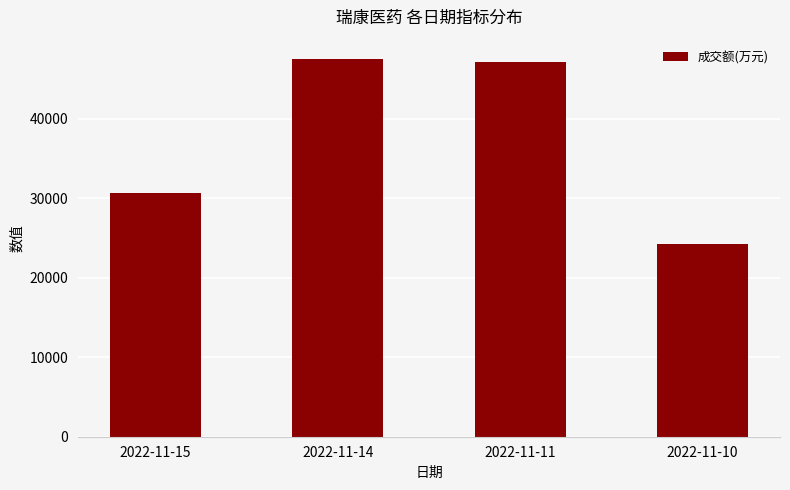

How many values are below 47132?

2